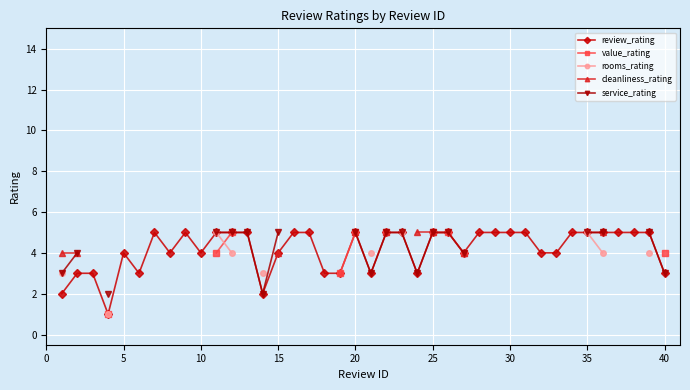

Which series has the largest total across all categories?

review_rating